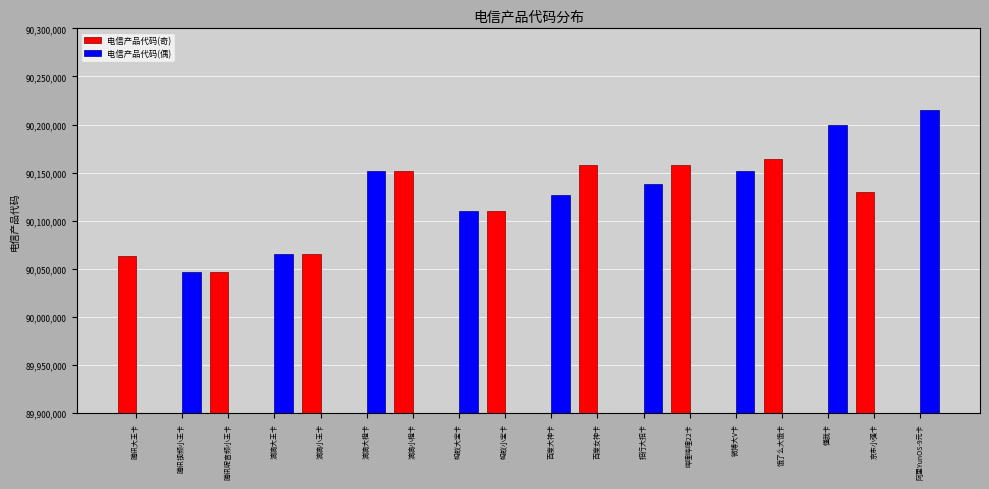

How many values in the 电信产品代码(偶) series exceed 90046637?

8